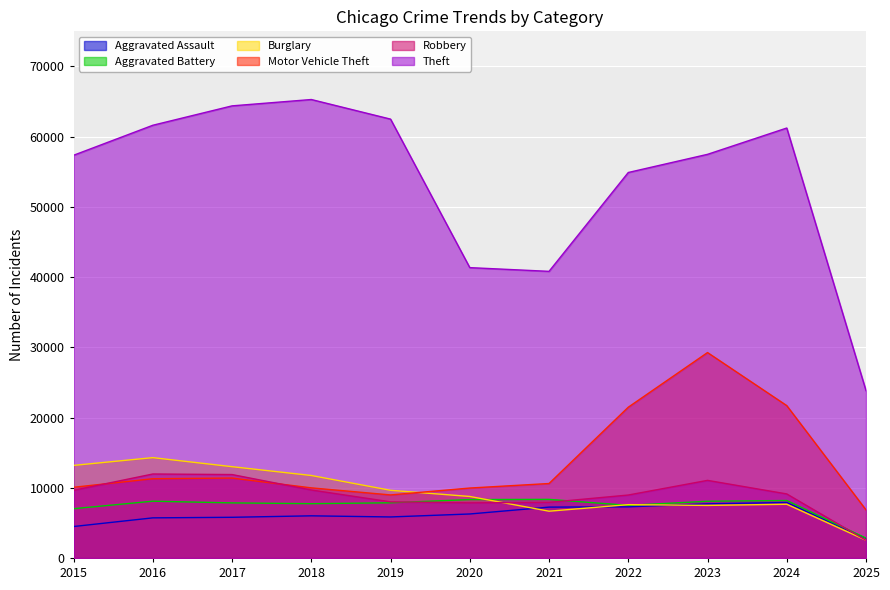

Reading left to right, extract all data points from this chart.

Aggravated Assault: 2015=4480	2016=5713	2017=5793	2018=6002	2019=5841	2020=6265	2021=7242	2022=7281	2023=7712	2024=7900	2025=2778
Aggravated Battery: 2015=7018	2016=8085	2017=7845	2018=7734	2019=7858	2020=8320	2021=8346	2022=7494	2023=8079	2024=8184	2025=2822
Burglary: 2015=13184	2016=14289	2017=13001	2018=11747	2019=9638	2020=8758	2021=6662	2022=7594	2023=7485	2024=7650	2025=2526
Motor Vehicle Theft: 2015=10068	2016=11285	2017=11380	2018=9985	2019=8978	2020=9960	2021=10604	2022=21472	2023=29255	2024=21699	2025=6850
Robbery: 2015=9638	2016=11960	2017=11881	2018=9681	2019=7995	2020=7855	2021=7920	2022=8965	2023=11052	2024=9121	2025=2518
Theft: 2015=57352	2016=61624	2017=64386	2018=65290	2019=62498	2020=41349	2021=40820	2022=54897	2023=57483	2024=61231	2025=23832